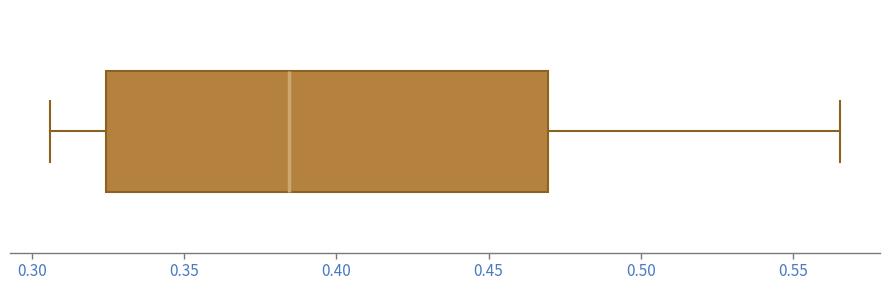

Transcribe this box plot: give where the median line is, the range the box spans, and where the two whiskers end, as read against the x-axis. The values are not printed on the chart, so give them approximately, as read against the axis.

median 0.385, box 0.325 to 0.470, whiskers 0.305 to 0.565